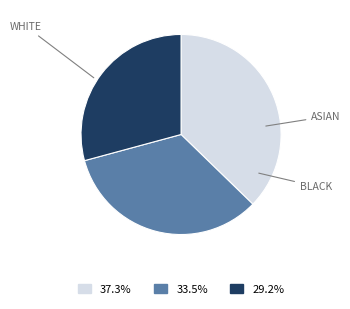

Does any single category account for the majority?

No